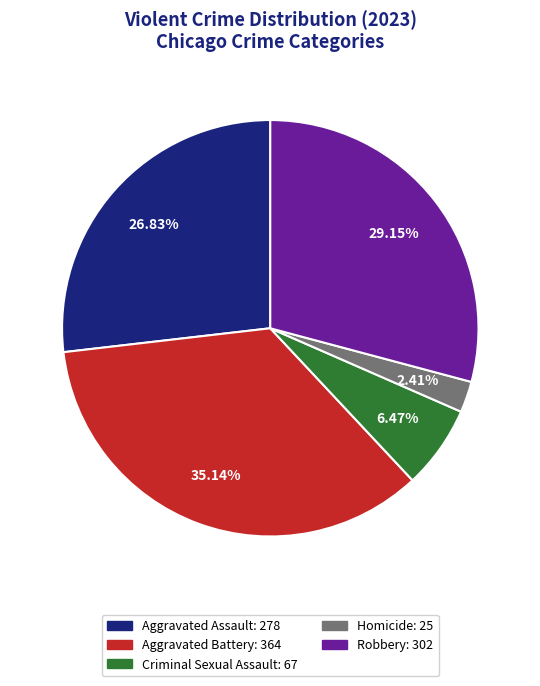

How much of the chart is everything except Criminal Sexual Assault?

93.5%